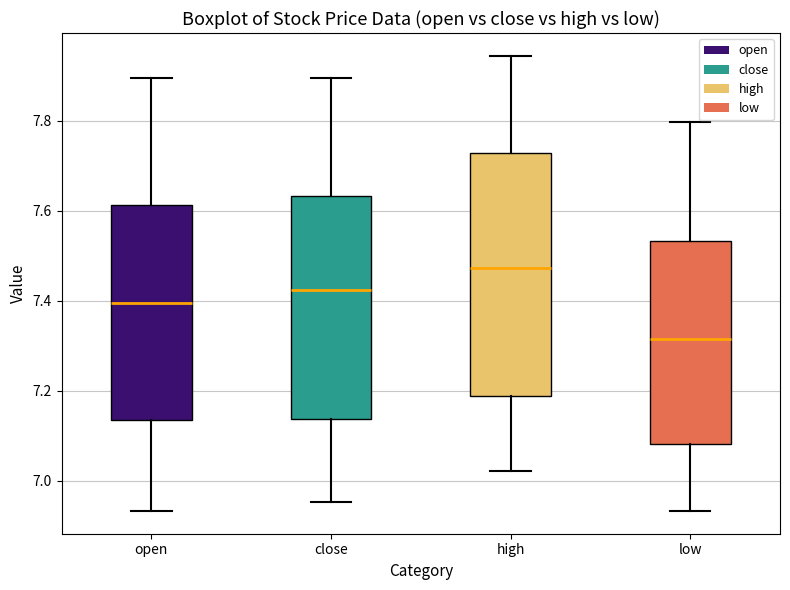

Comparing the boxes themselves (not the whiskers), which one is the tallest?

high